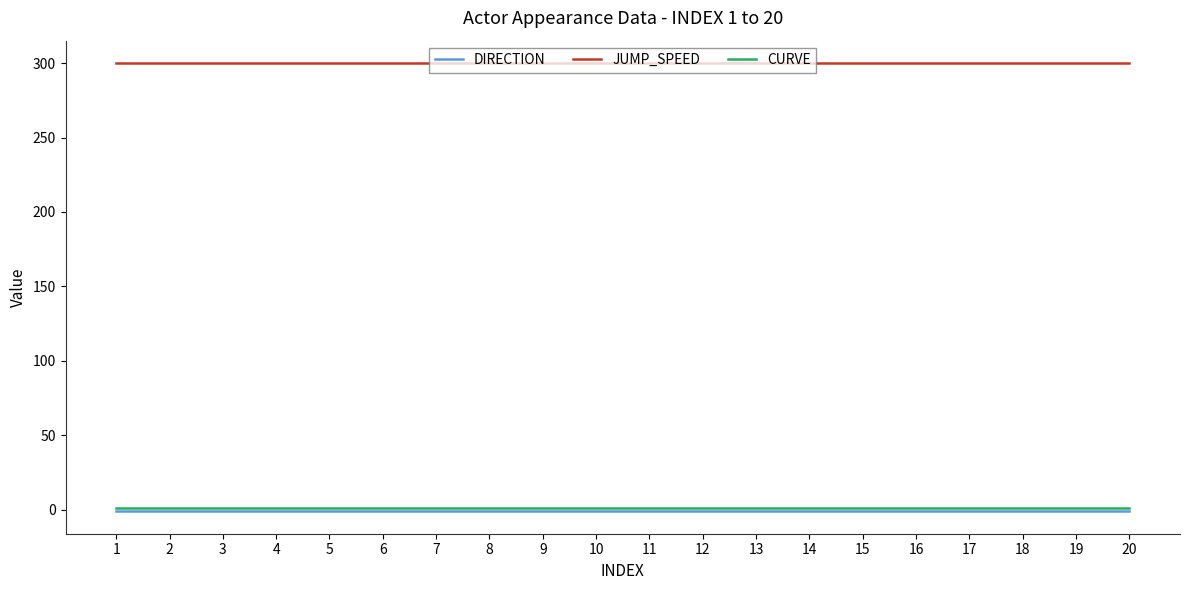

Reading right to left, transcribe all the data shown in this chart.

DIRECTION: -1	-1	-1	-1	-1	-1	-1	-1	-1	-1	-1	-1	-1	-1	-1	-1	-1	-1	-1	-1
JUMP_SPEED: 300	300	300	300	300	300	300	300	300	300	300	300	300	300	300	300	300	300	300	300
CURVE: 1	1	1	1	1	1	1	1	1	1	1	1	1	1	1	1	1	1	1	1